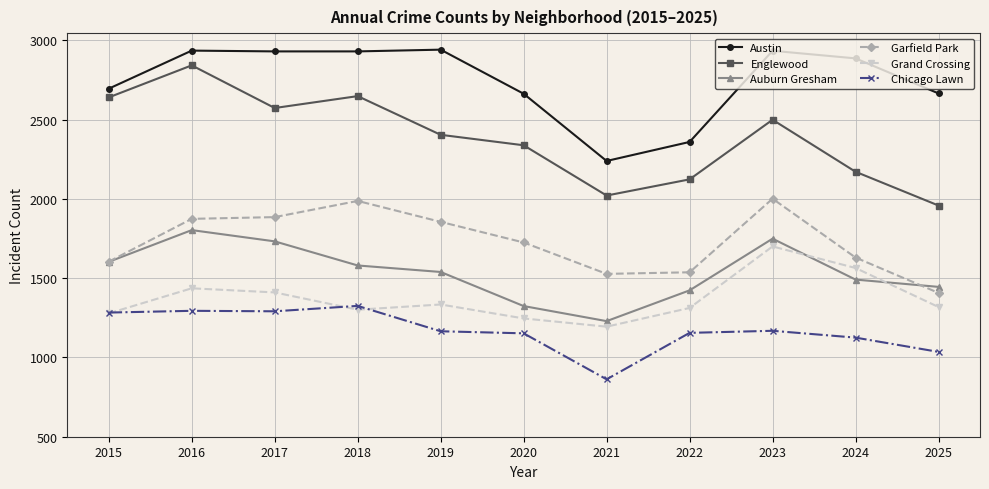

How many categories are shown in the chart?

11